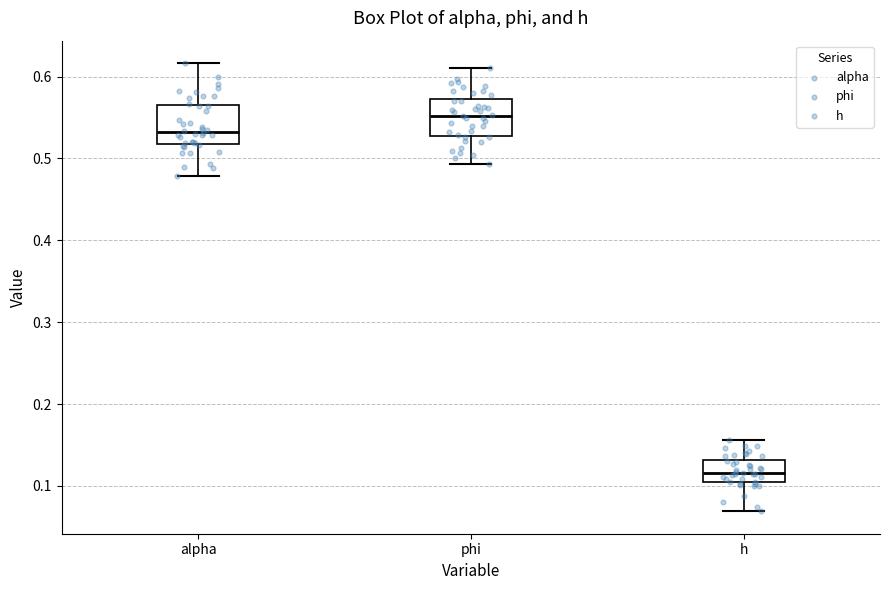

Where does the lower whisker of the box for alpha end on the y-axis? The values are not printed on the chart, so give them approximately, as read against the axis.

0.48